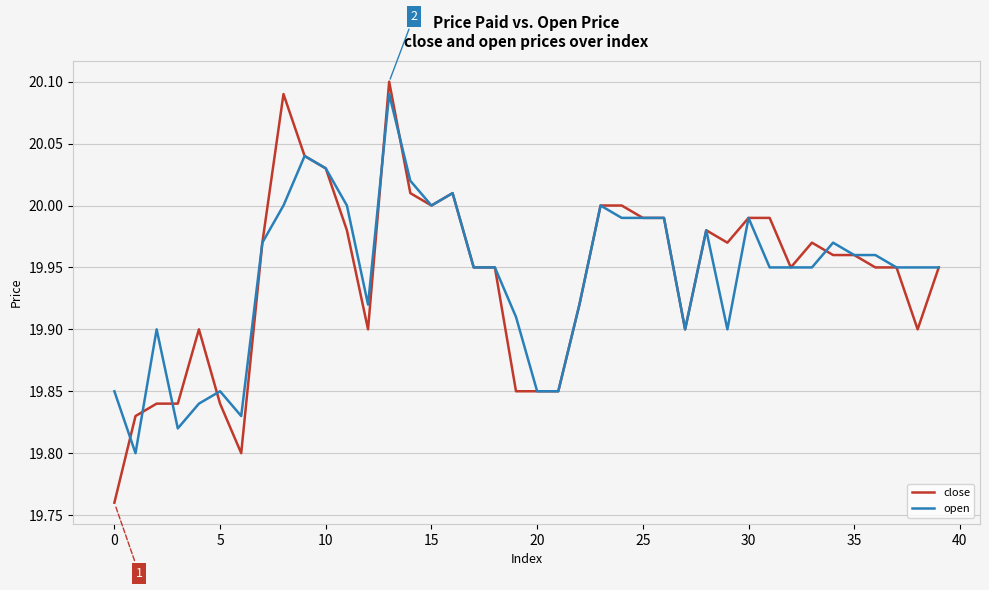

Which series has the widest spread of values?

close